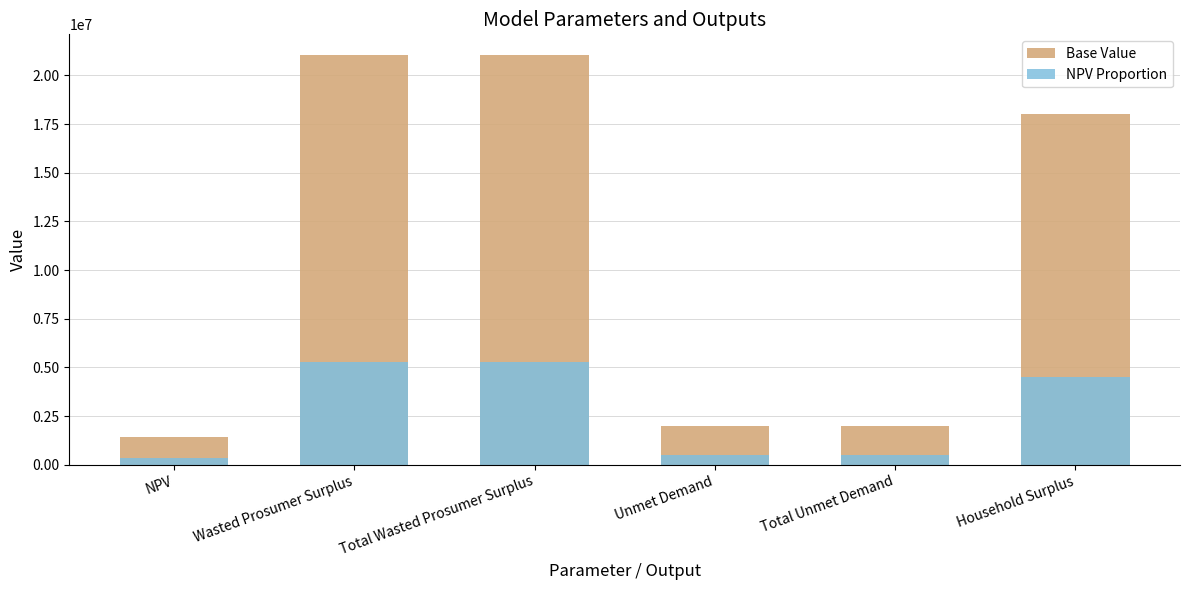

Reading right to left, list all the values displayed in this chart.

Base Value: 18032207.3	1987115.0	1987115.0	21054949.3	21054949.3	1448655.3
NPV Proportion: 4508051.8	496778.7	496778.7	5263737.3	5263737.3	362163.8